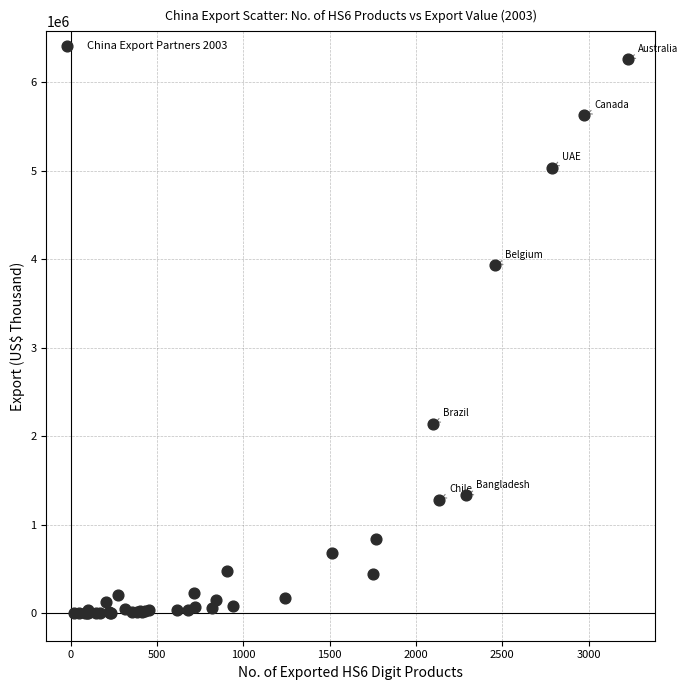

What Y value in the scatter plot is closest to 3132038?

3933696.9